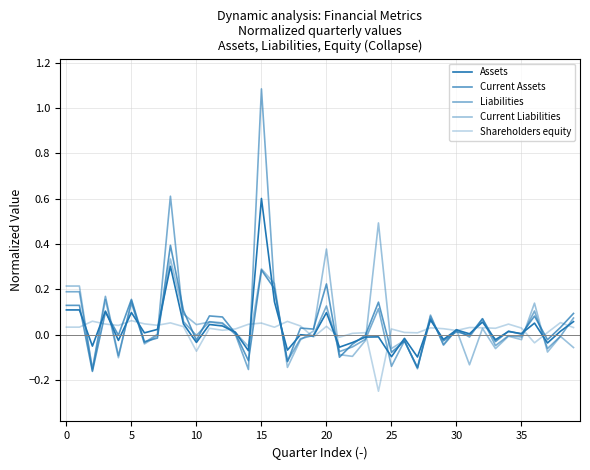

Is this an area chart (filled region under the line)?

No